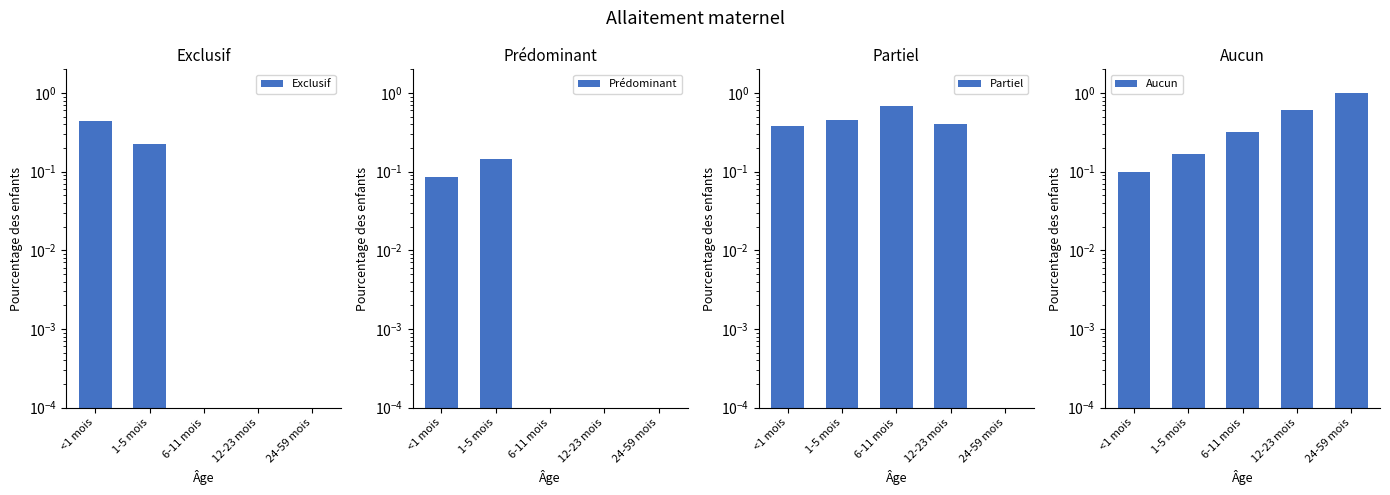

What is the label of the 5th bar from the left?

24-59 mois